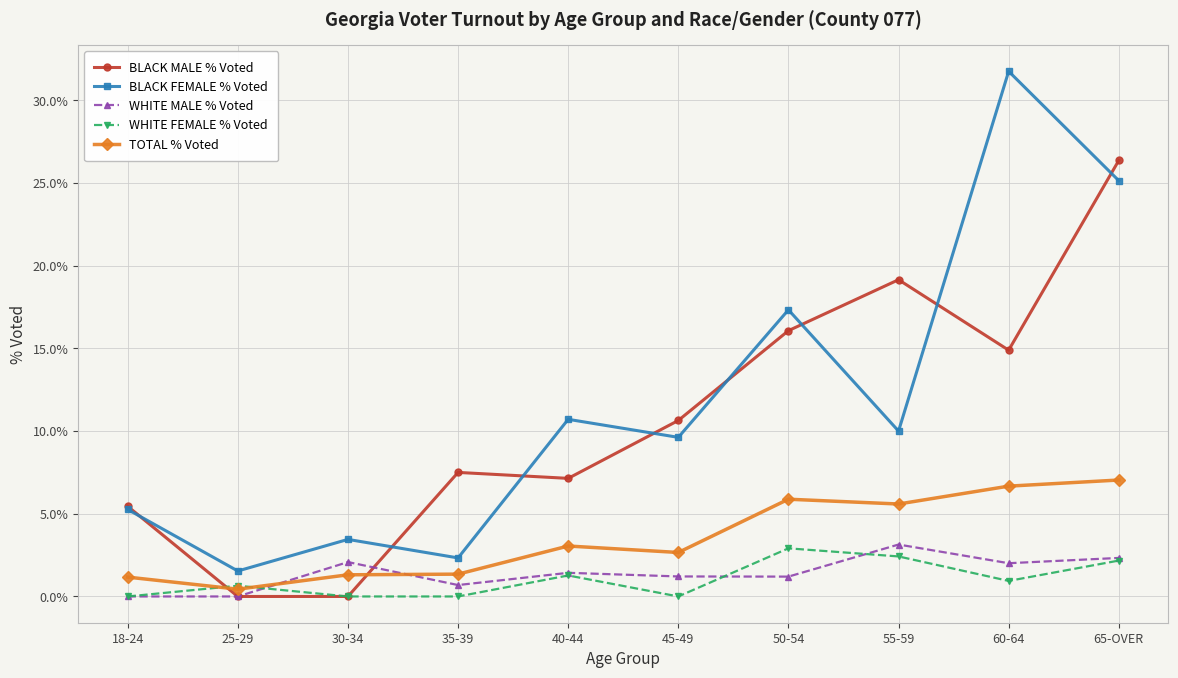

What is the total value across all series at 60-64?

56.3